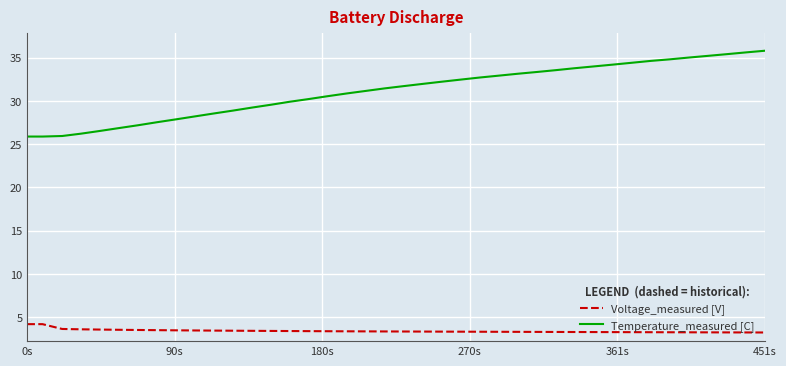

What is the greatest value displayed?

35.8